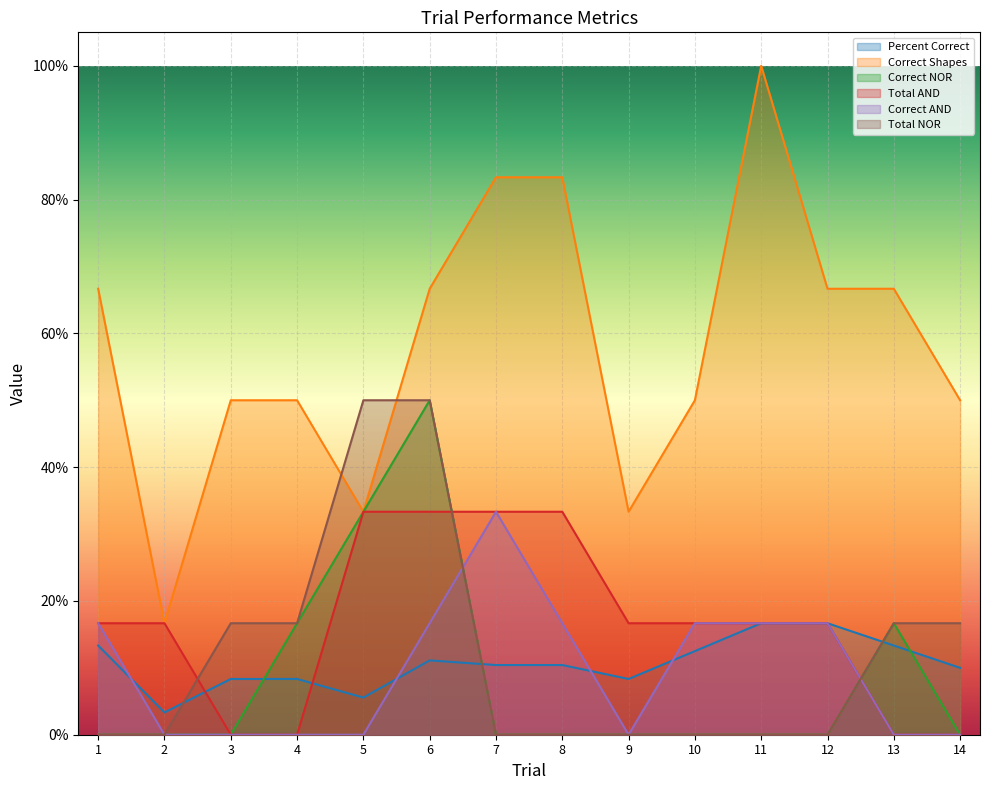

True or false: Correct Shapes and Total NOR cross at least once.

True